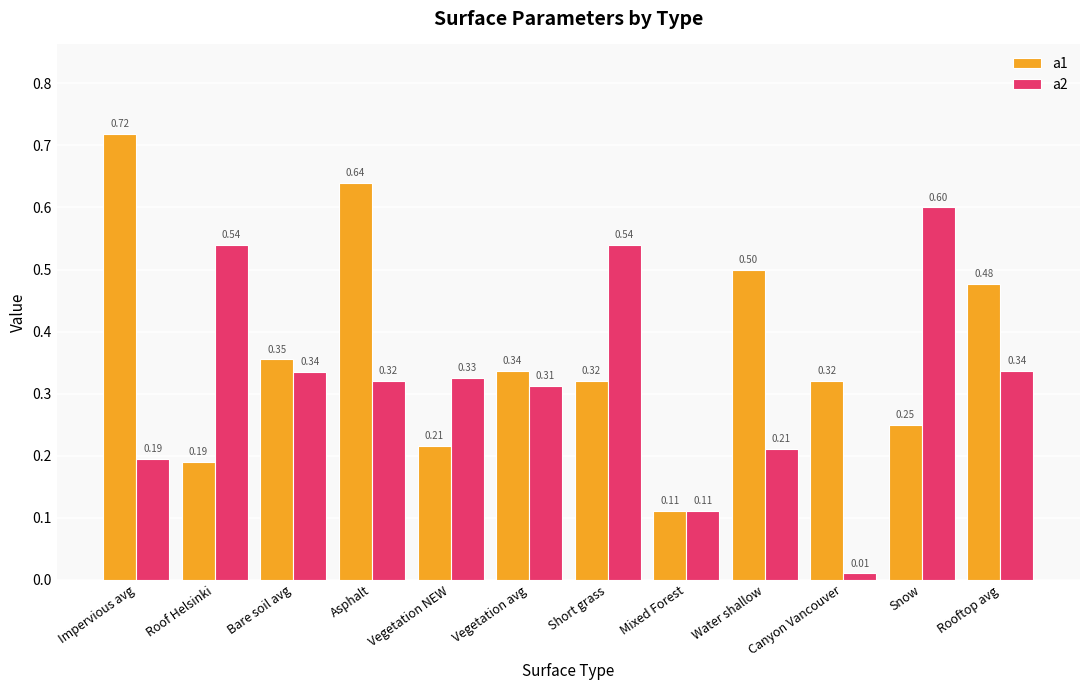

Rank the series at Canyon Vancouver from lowest to highest value.

a2, a1